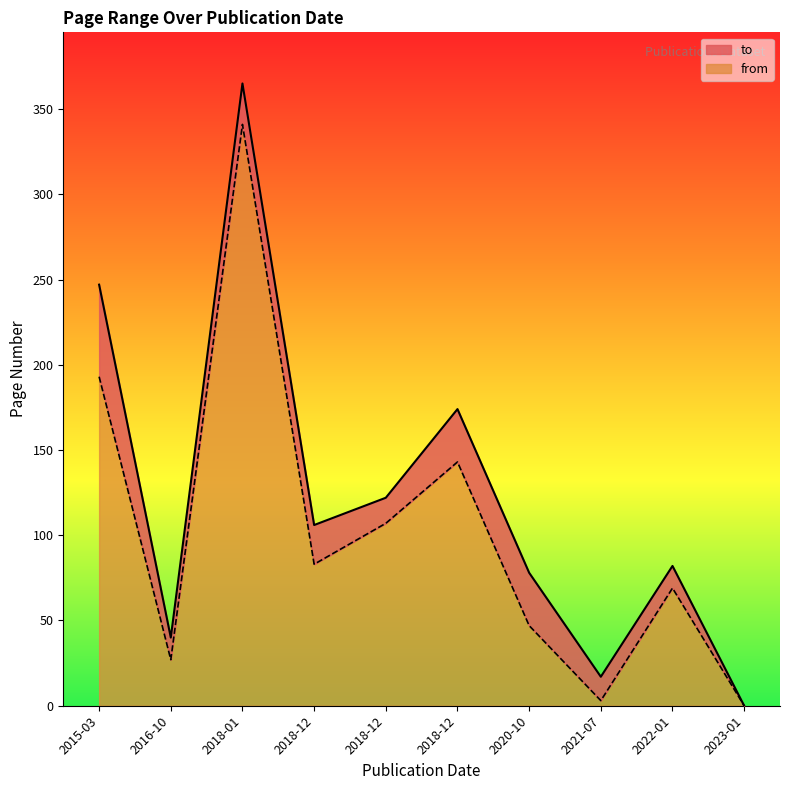

What are all the series names shown in the legend?

to, from